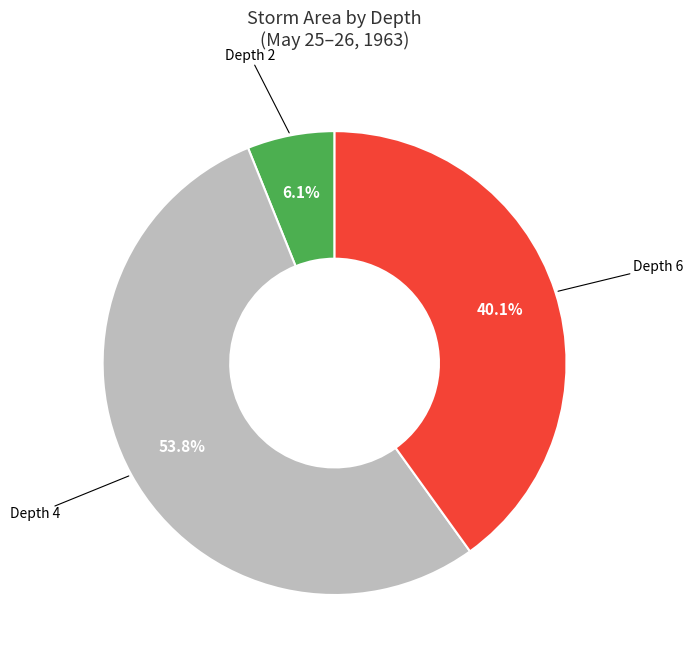

Is there any slice that represents more than half of the pie?

Yes